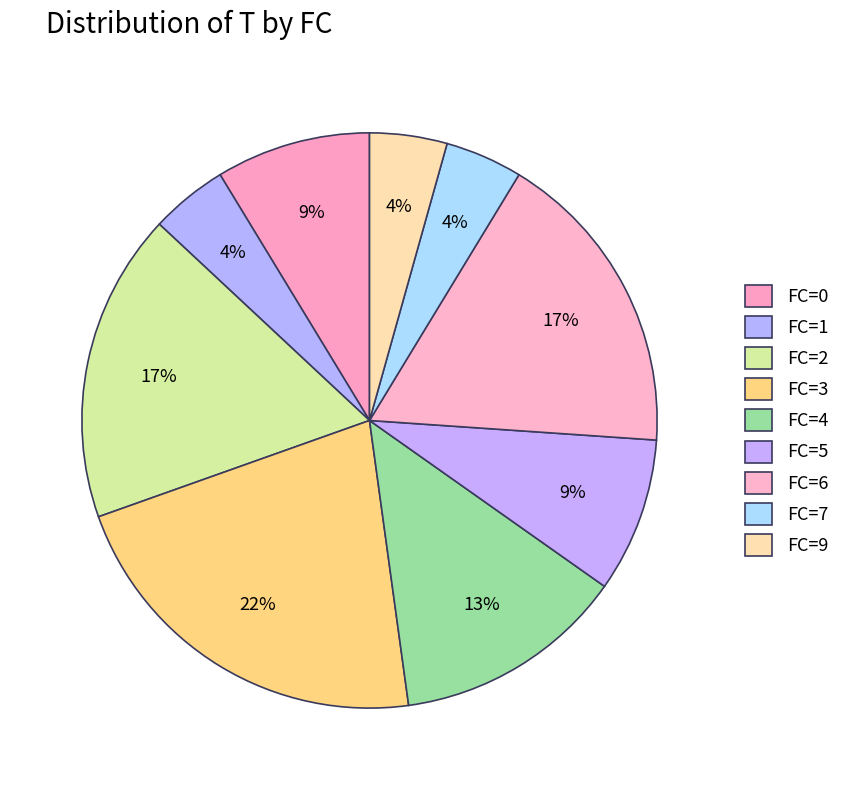

Does FC=6 represent more than half of the total?

No